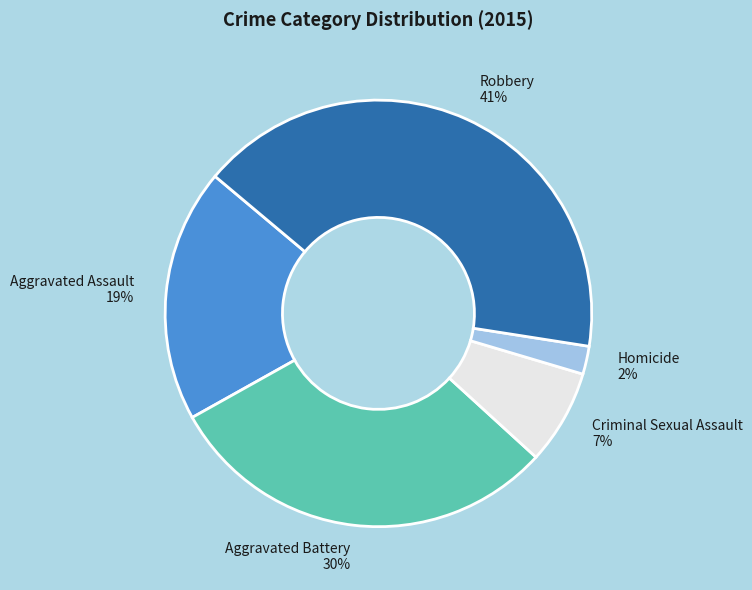

Rank the categories by value from highest to lowest.

Robbery, Aggravated Battery, Aggravated Assault, Criminal Sexual Assault, Homicide